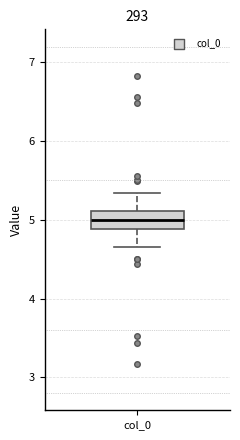

Where does the upper whisker of the box for col_0 end on the y-axis? The values are not printed on the chart, so give them approximately, as read against the axis.

5.3